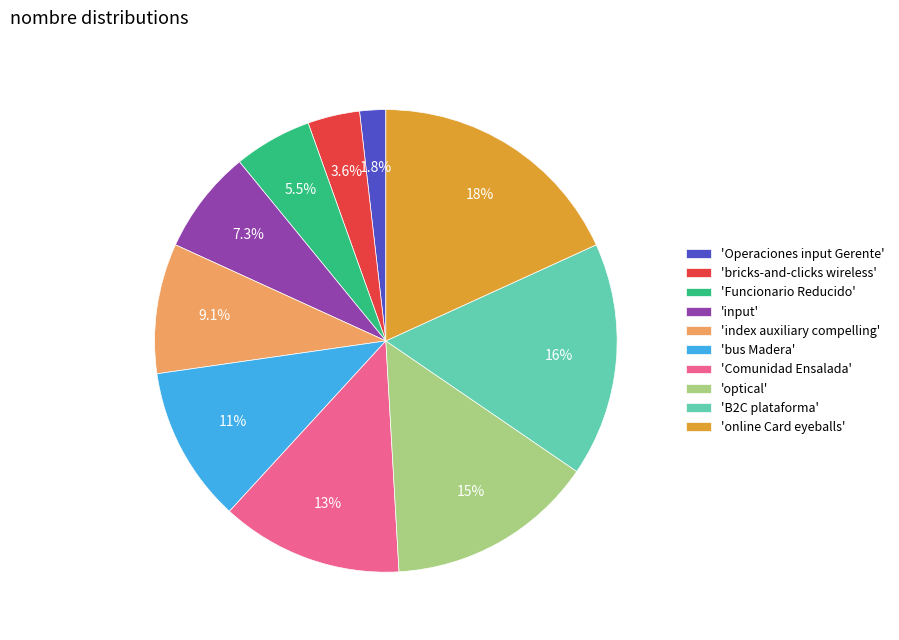

How much of the chart is everything except 'B2C plataforma'?

83.6%